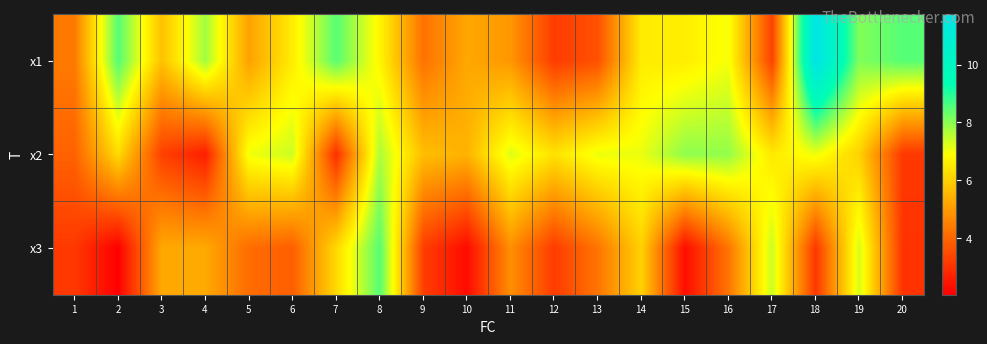

At which category does the chart reach its peak across all series?

18